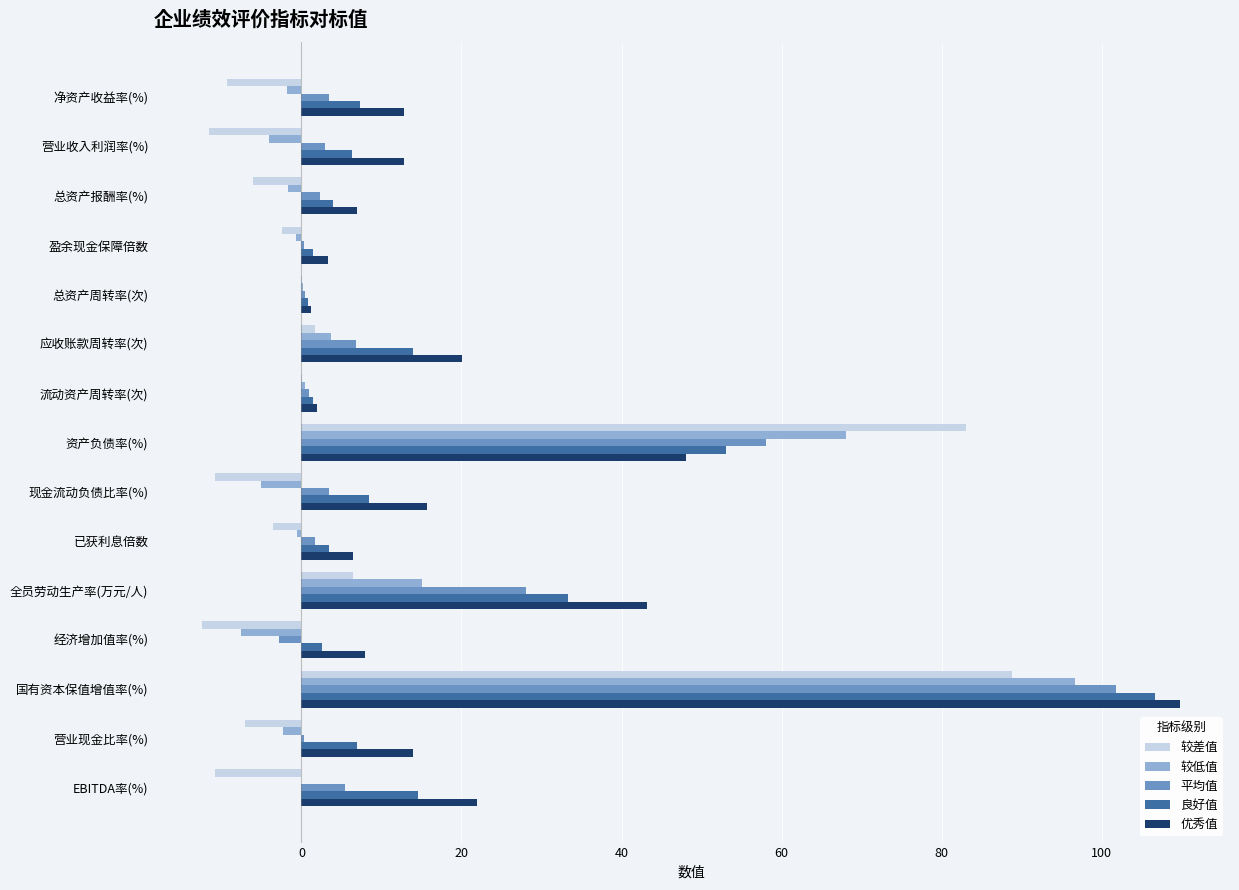

What is the highest value of the 平均值 series?

101.8